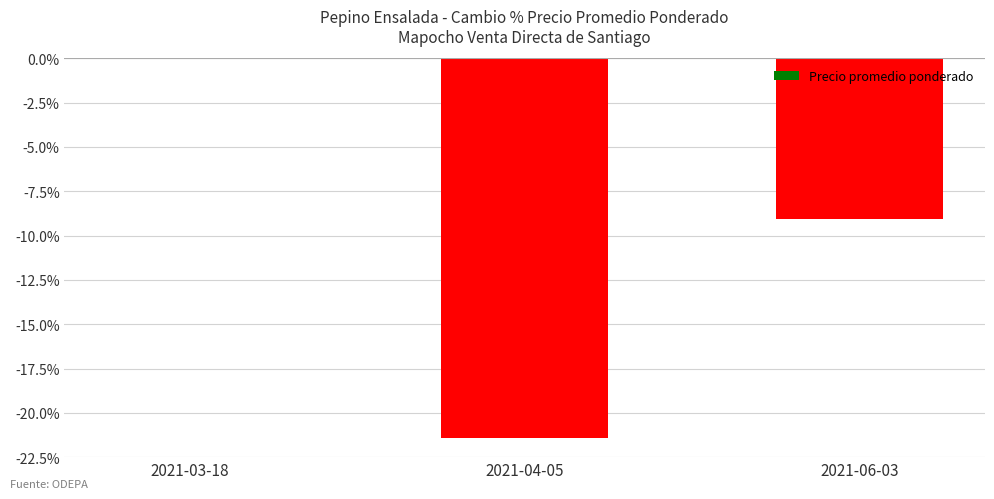

What is the sum of the values at 2021-06-03 and 2021-03-18?

-9.1